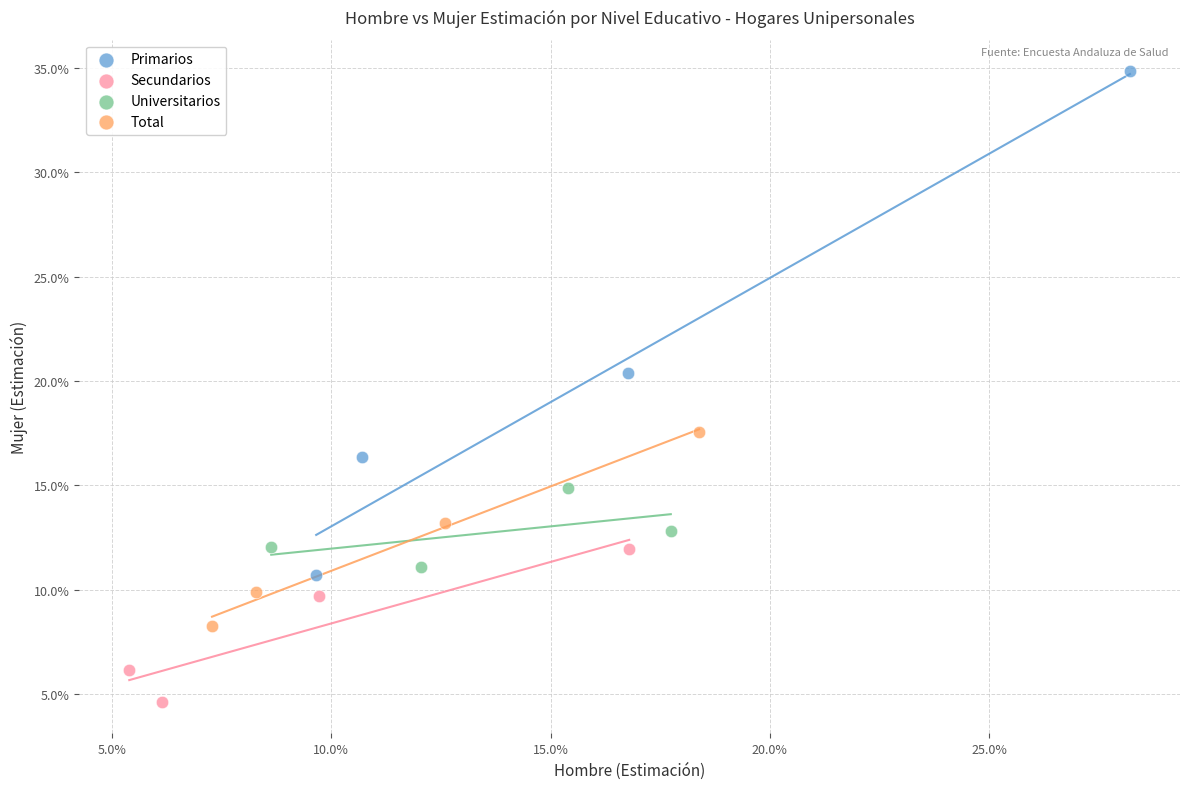

Which series has the largest Y range (max minus min)?

Primarios